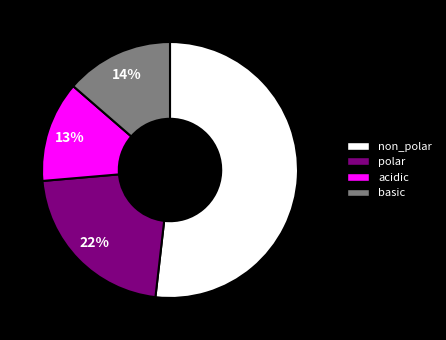

How many segments does this pie chart have?

4